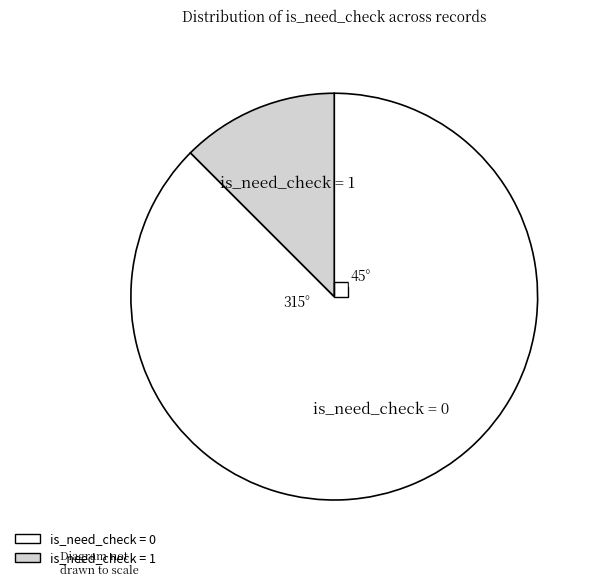

How many segments does this pie chart have?

2